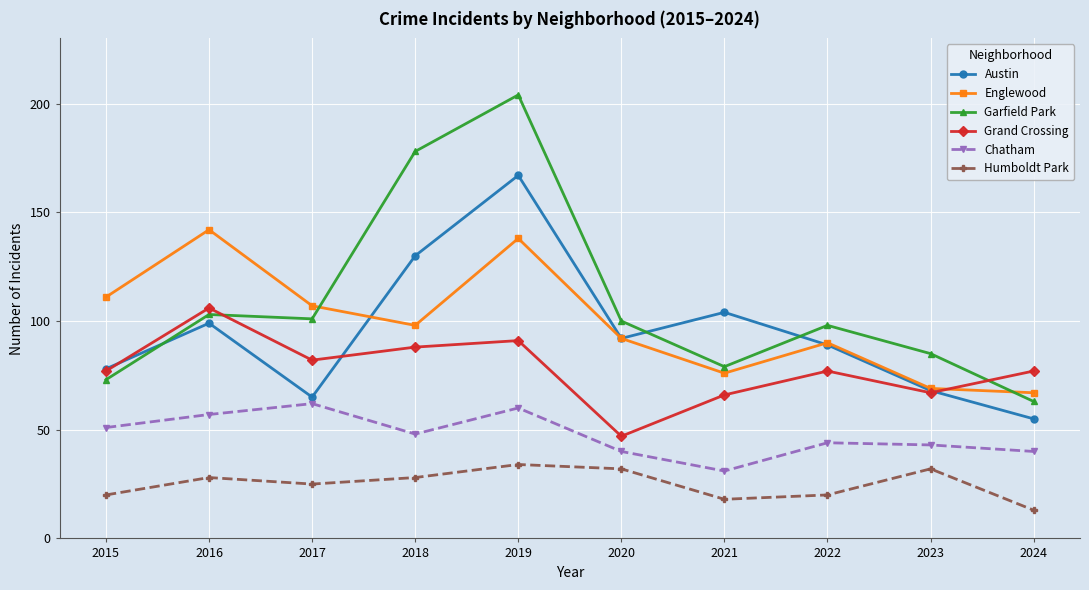

Where does the Englewood series first go above 98?

2015